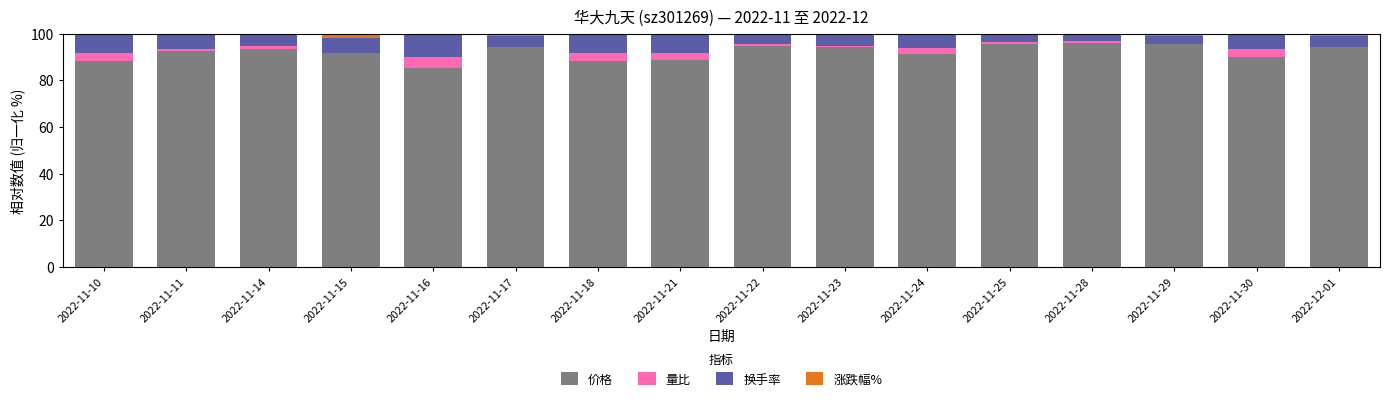

What is the total value across all series at 2022-11-16?

100.0